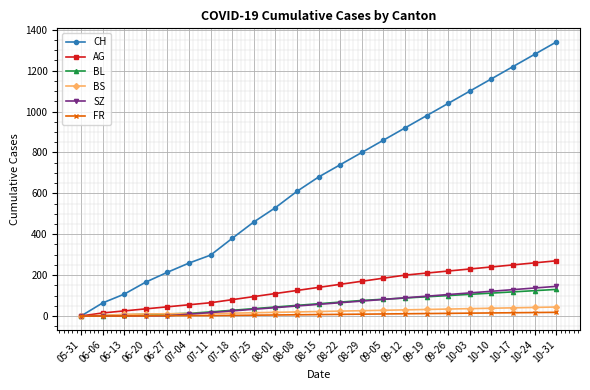

How many lines are shown in the chart?

6